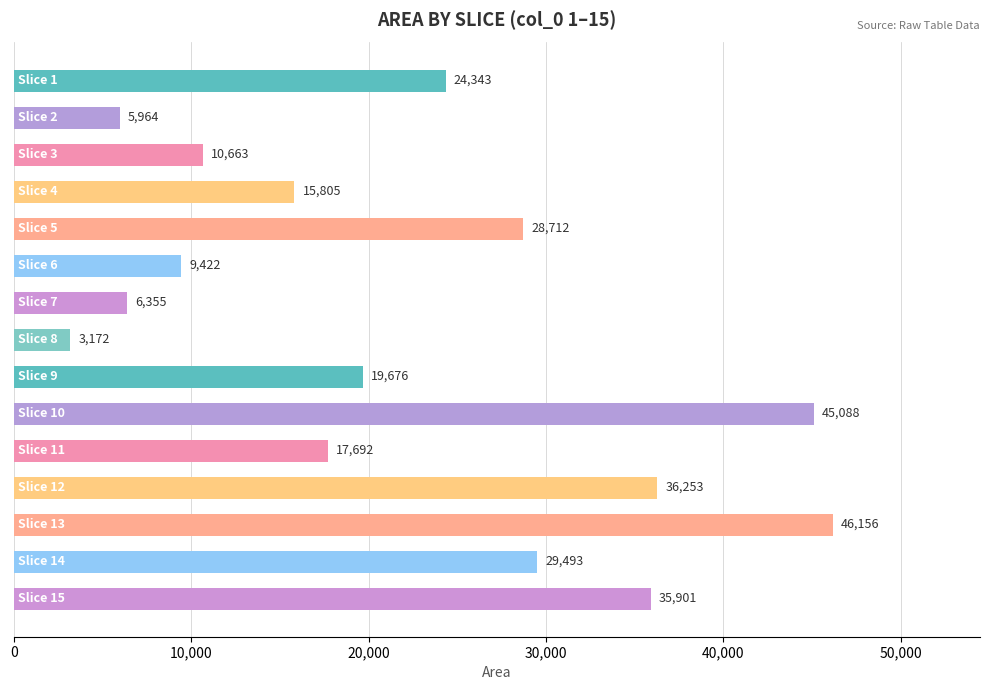

What is the maximum value shown in the chart?

46156